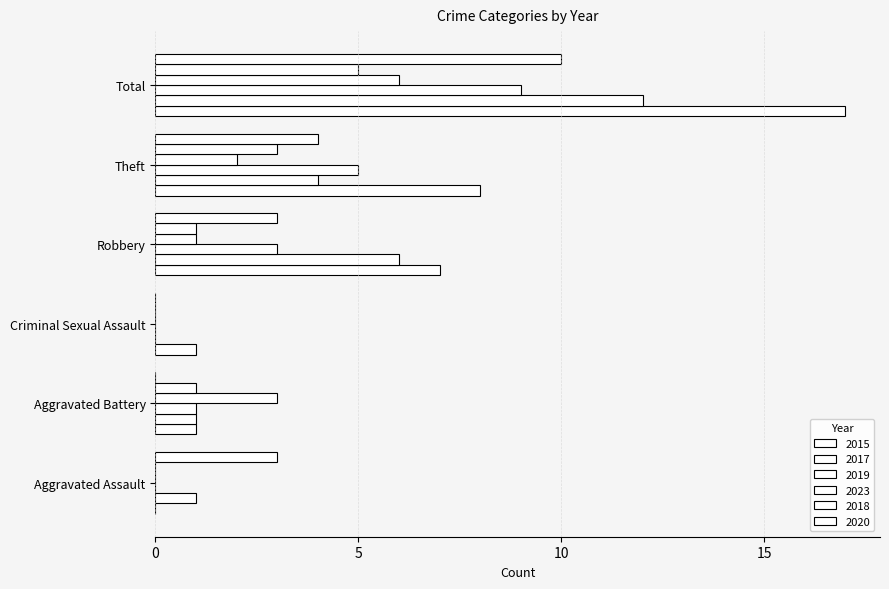

Reading left to right, transcribe all the data shown in this chart.

2015: Aggravated Assault=0	Aggravated Battery=1	Criminal Sexual Assault=1	Robbery=7	Theft=8	Total=17
2017: Aggravated Assault=1	Aggravated Battery=1	Criminal Sexual Assault=0	Robbery=6	Theft=4	Total=12
2019: Aggravated Assault=0	Aggravated Battery=1	Criminal Sexual Assault=0	Robbery=3	Theft=5	Total=9
2023: Aggravated Assault=0	Aggravated Battery=3	Criminal Sexual Assault=0	Robbery=1	Theft=2	Total=6
2018: Aggravated Assault=0	Aggravated Battery=1	Criminal Sexual Assault=0	Robbery=1	Theft=3	Total=5
2020: Aggravated Assault=3	Aggravated Battery=0	Criminal Sexual Assault=0	Robbery=3	Theft=4	Total=10